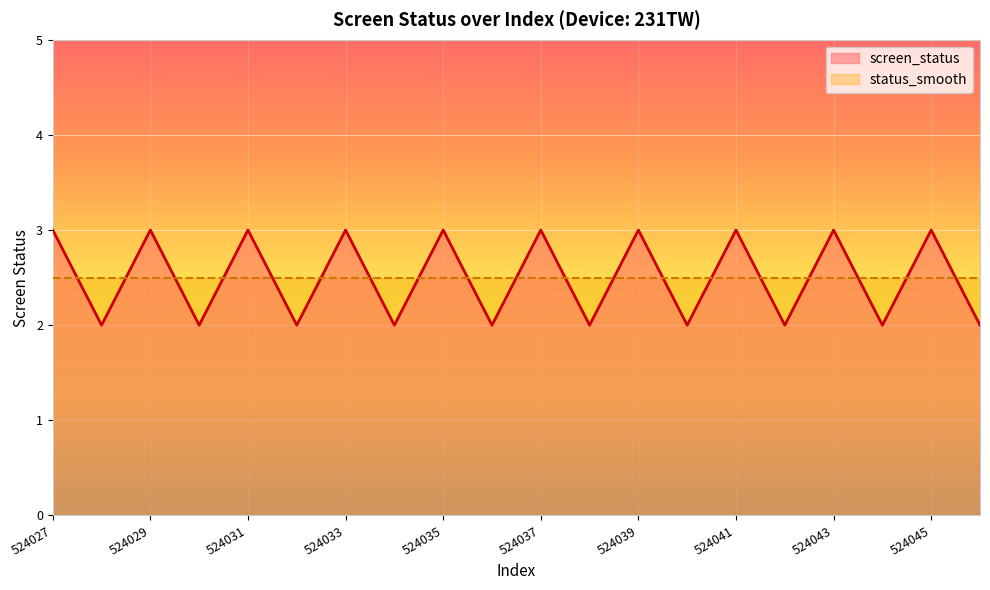

What is the value of the 17th point from the left?

3